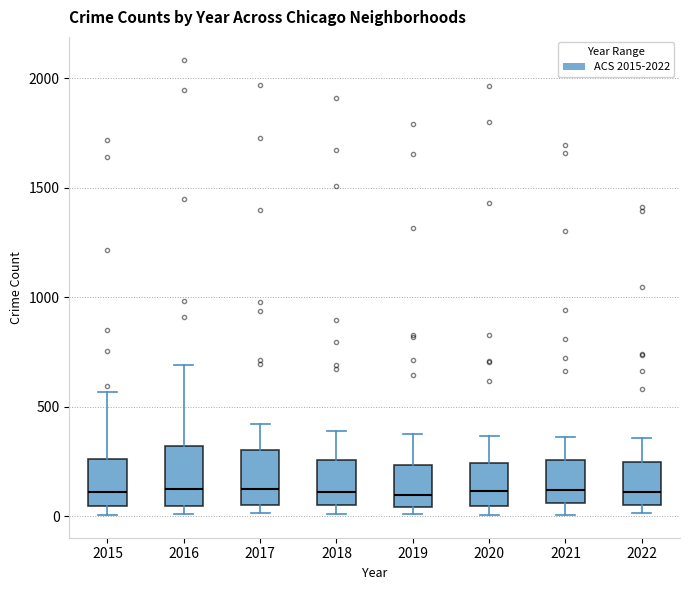

Where does the upper whisker of the box at x = 2017 end on the y-axis? The values are not printed on the chart, so give them approximately, as read against the axis.

400